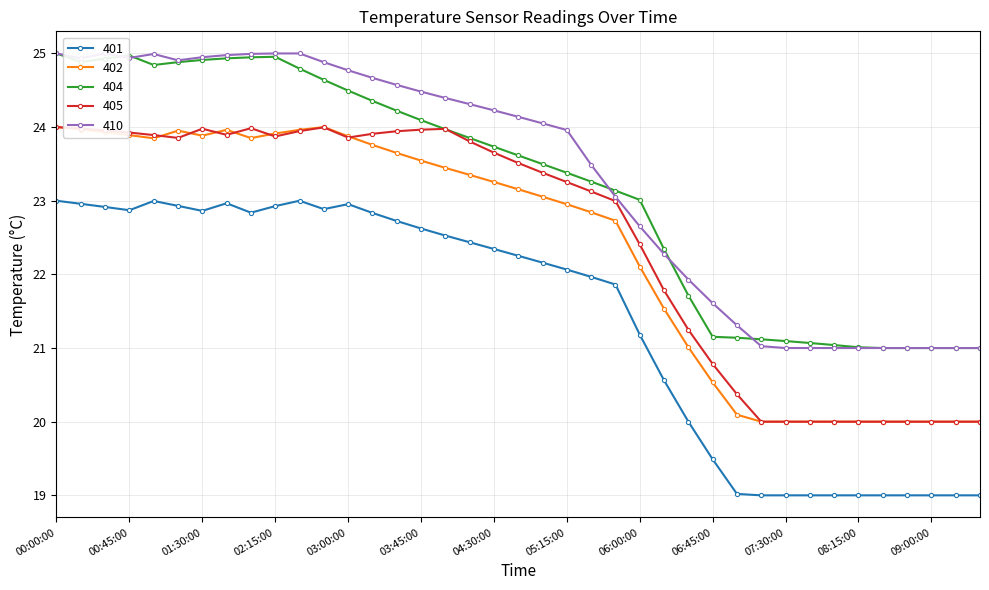

Count the number of data series in this chart.

5